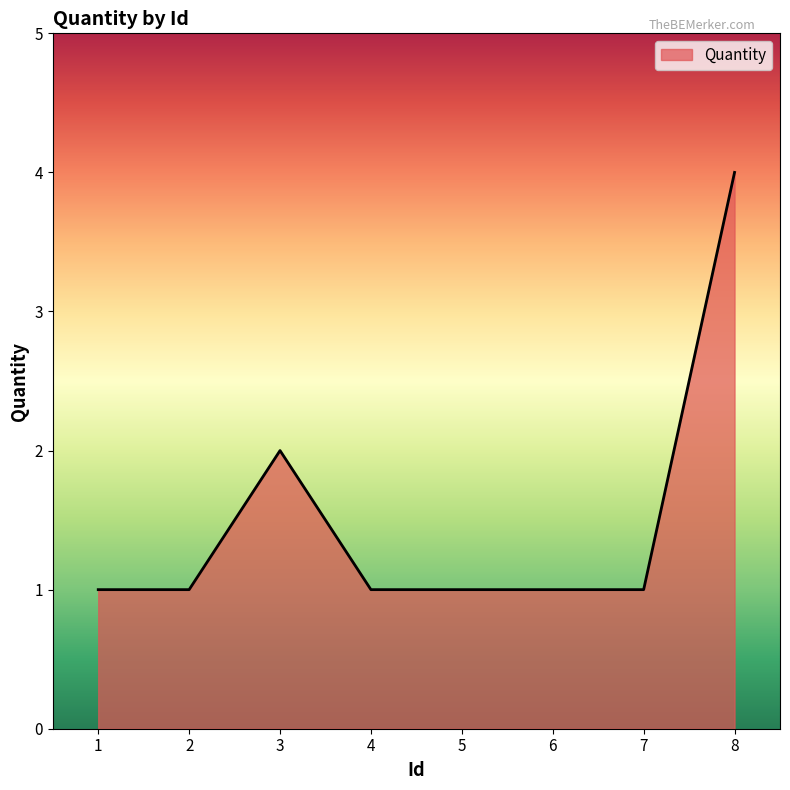

The chart shows a value of 1 at 6. True or false?

True